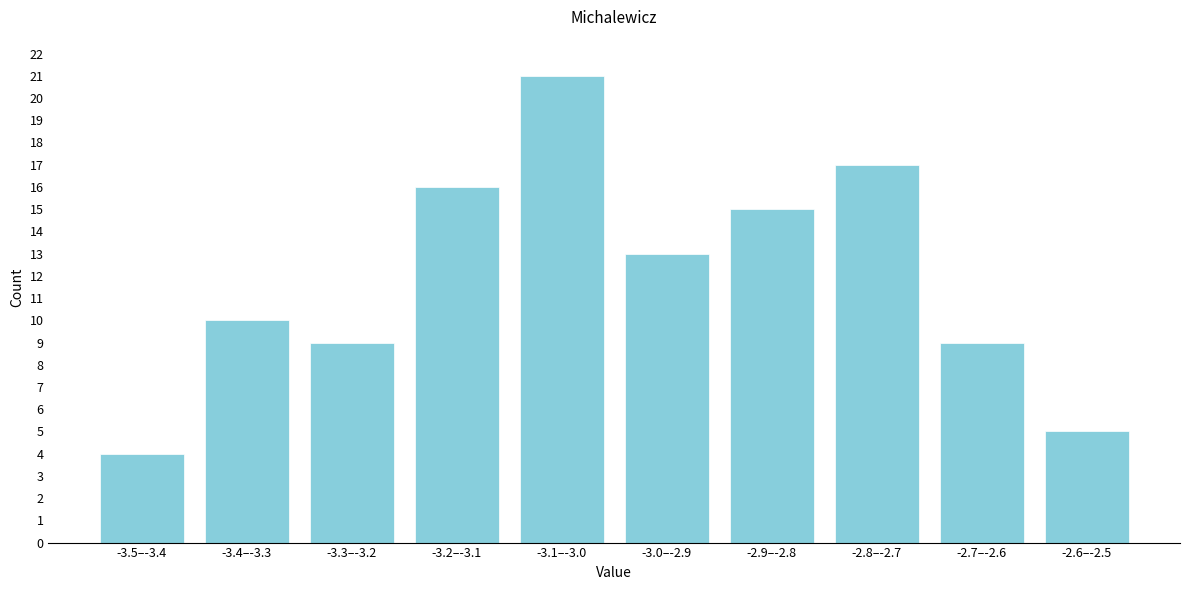

Reading left to right, transcribe all the data shown in this chart.

-3.5–-3.4=4	-3.4–-3.3=10	-3.3–-3.2=9	-3.2–-3.1=16	-3.1–-3.0=21	-3.0–-2.9=13	-2.9–-2.8=15	-2.8–-2.7=17	-2.7–-2.6=9	-2.6–-2.5=5